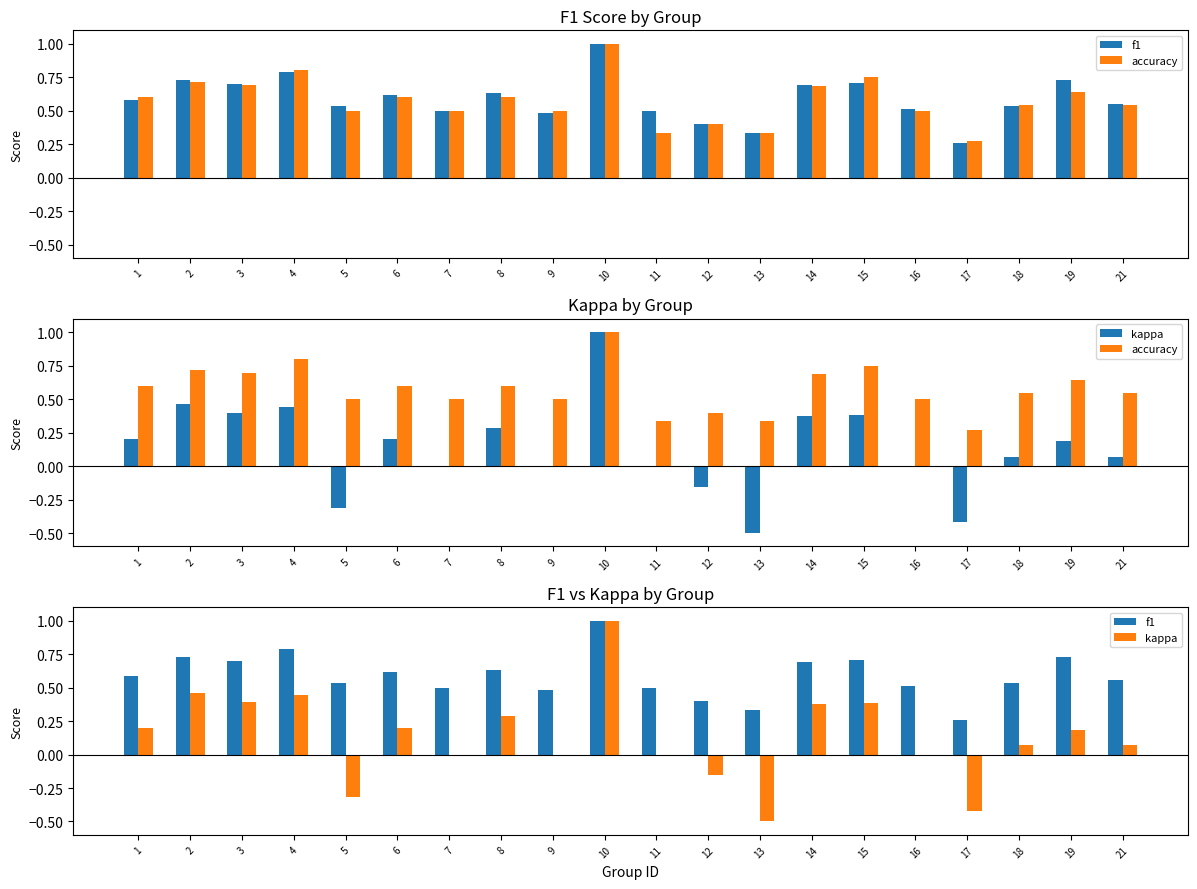

What is the difference between the second highest and minimum values in the accuracy series?

0.5